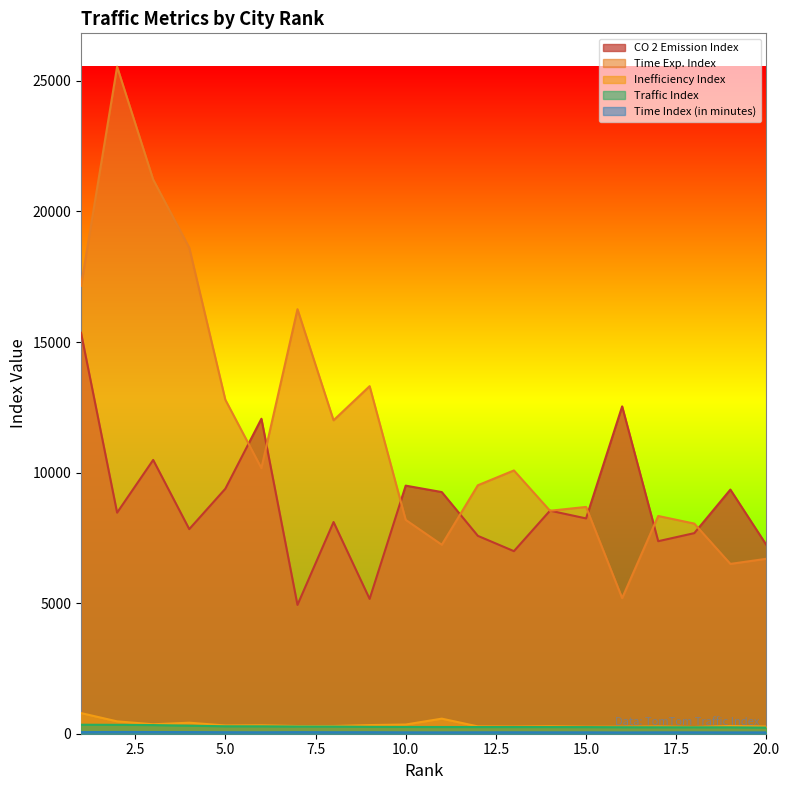

What is the maximum value for Time Exp. Index?

25546.0